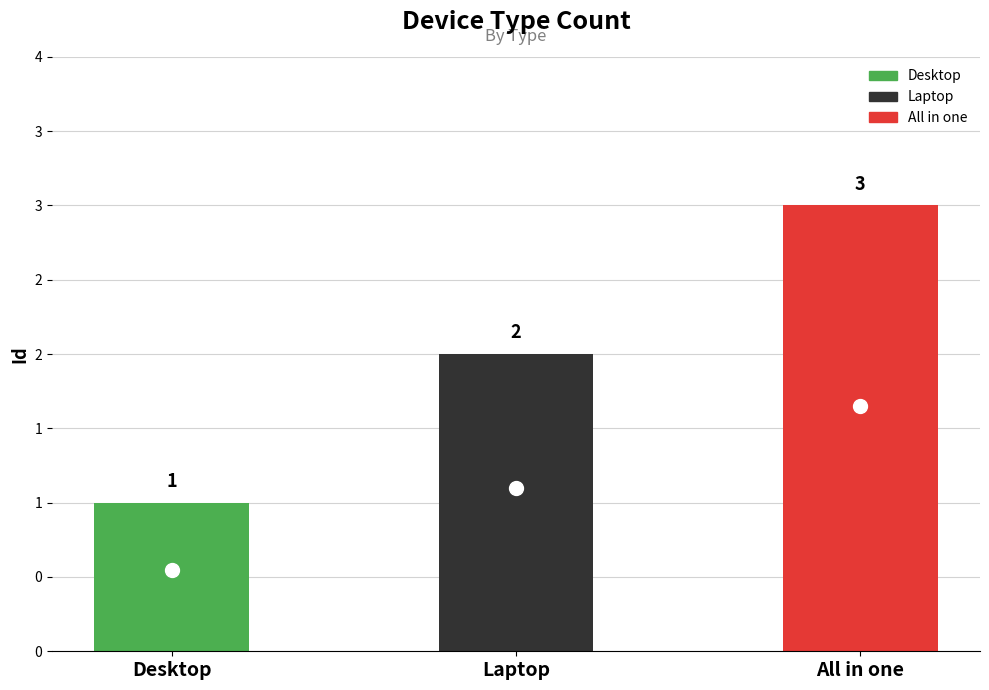

Where is the data nearest to the value 2?

Laptop